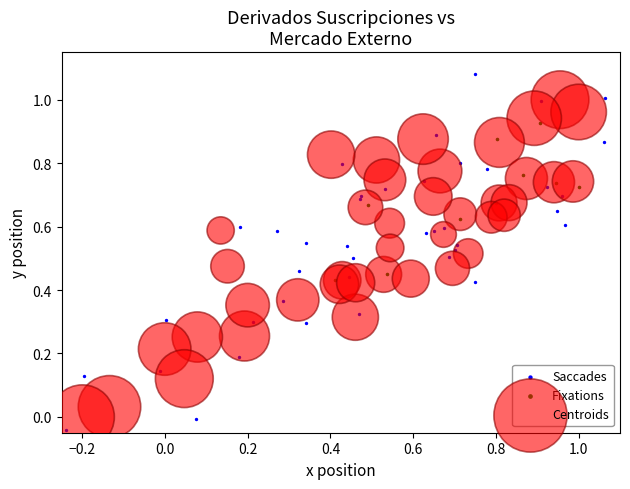

Which series has the largest Y range (max minus min)?

Saccades